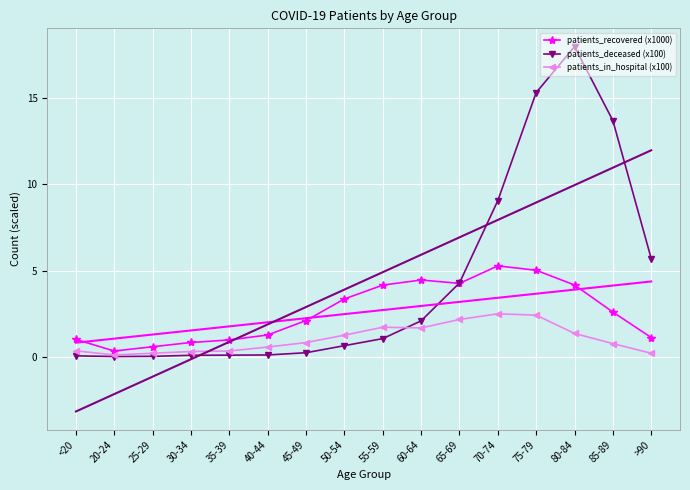

At 60-64, list the series in order from smallest to largest.

patients_in_hospital (x100), patients_deceased (x100), patients_recovered (x1000)